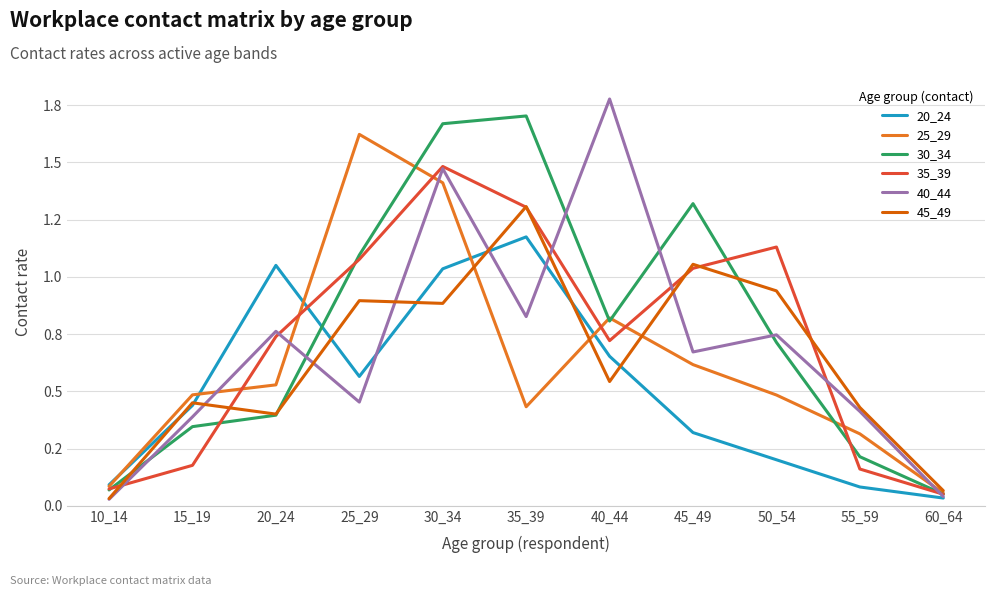

What are all the series names shown in the legend?

20_24, 25_29, 30_34, 35_39, 40_44, 45_49